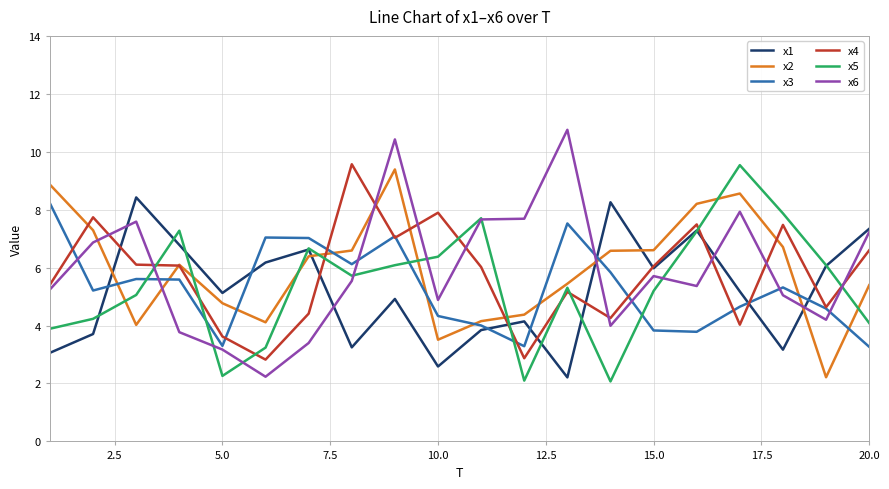

What is the minimum value for x4?

2.8